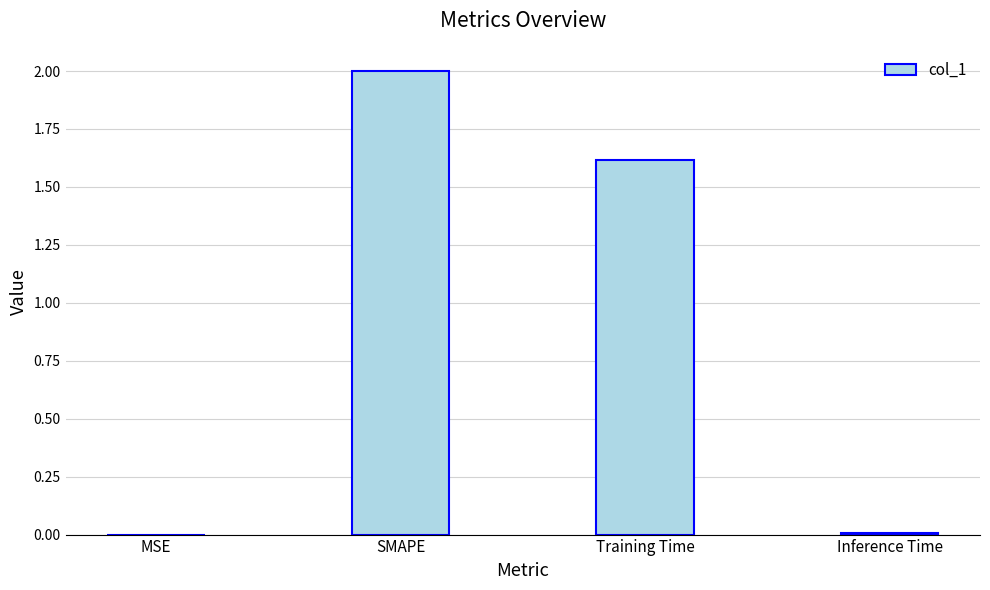

What is the sum of the values at SMAPE and Training Time?

3.6